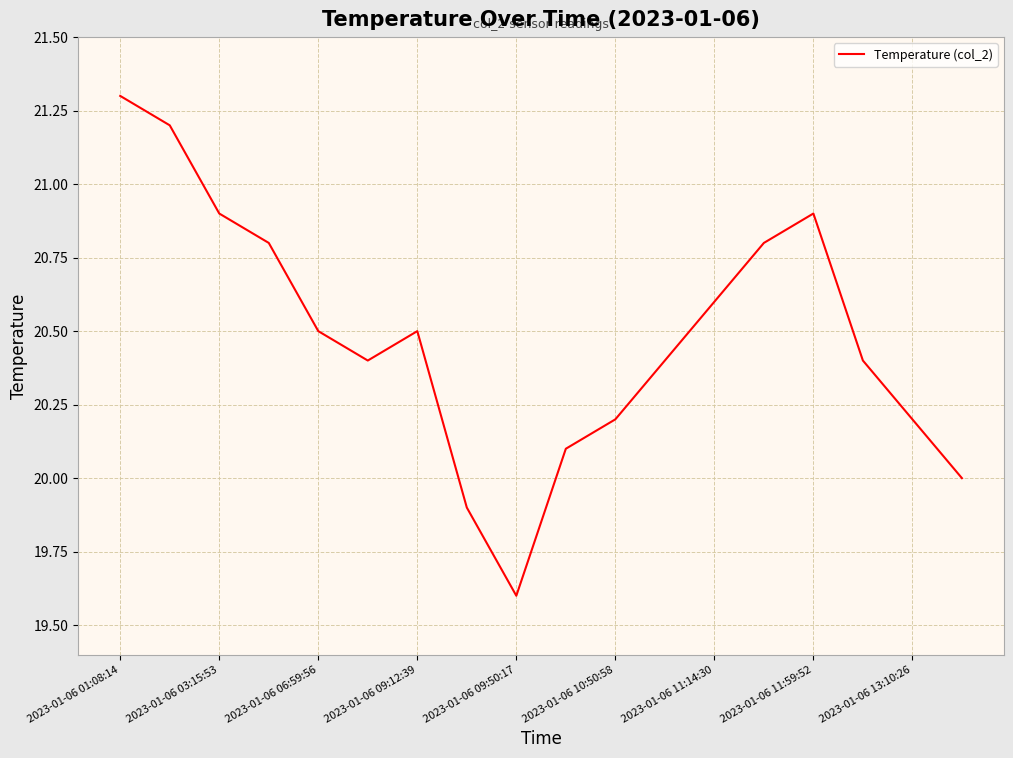

What is the maximum value shown in the chart?

21.3